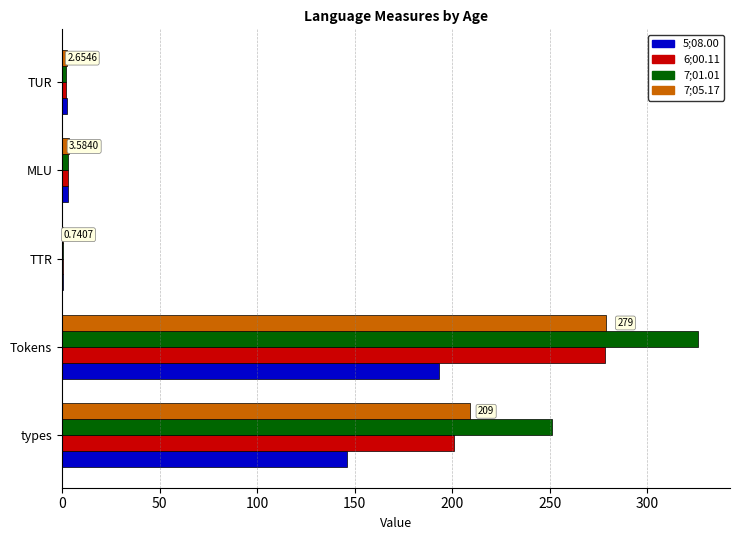

Is the value of 7;05.17 at types greater than the value of 5;08.00 at types?

Yes